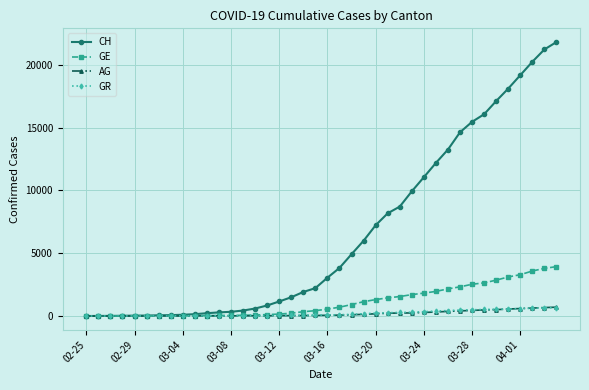

How many data points in CH are less than 3047?

20